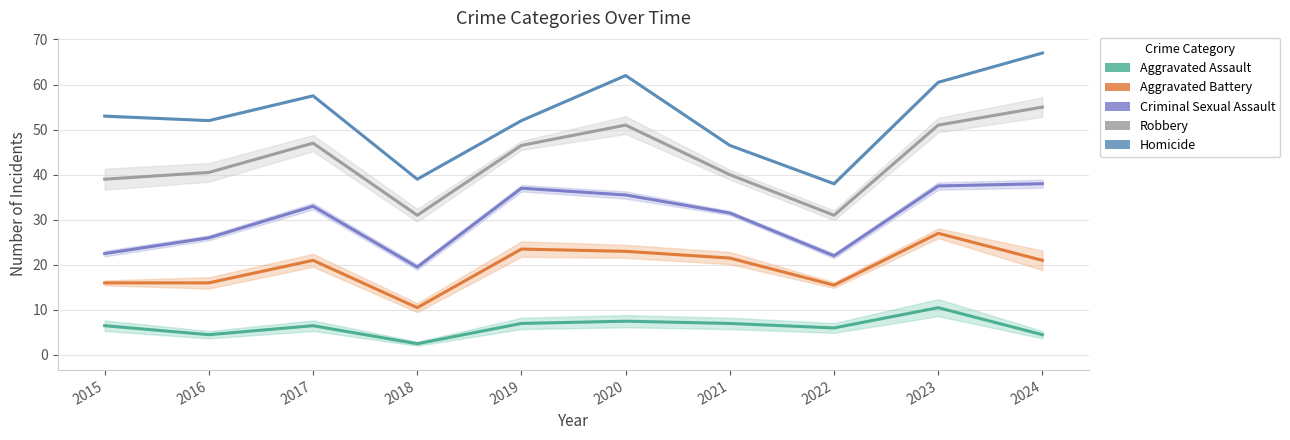

How many values in the Homicide series exceed 53?

4